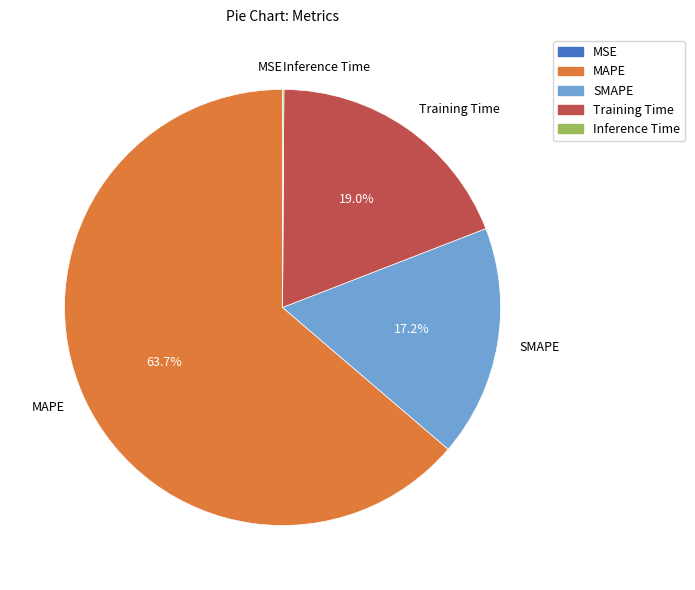

Is SMAPE the majority of the pie?

No